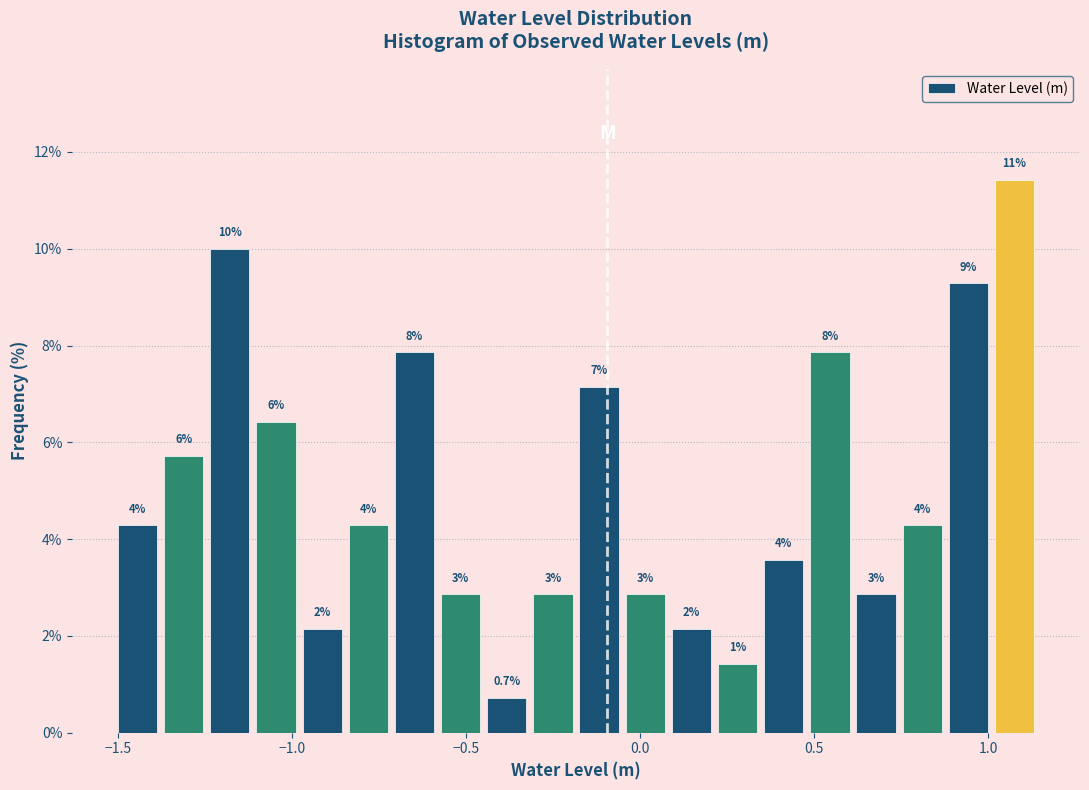

Around what value on the x-axis is the tallest bar? Give the approximate position of its centre, as read against the axis.

1.10